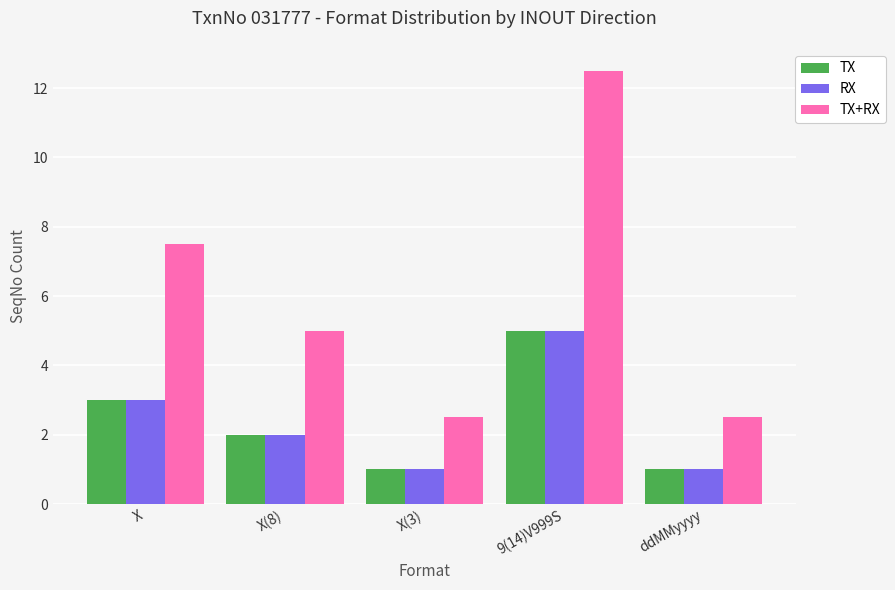

Reading left to right, what are all the values shown in this chart?

TX: 3.0	2.0	1.0	5.0	1.0
RX: 3.0	2.0	1.0	5.0	1.0
TX+RX: 7.5	5.0	2.5	12.5	2.5